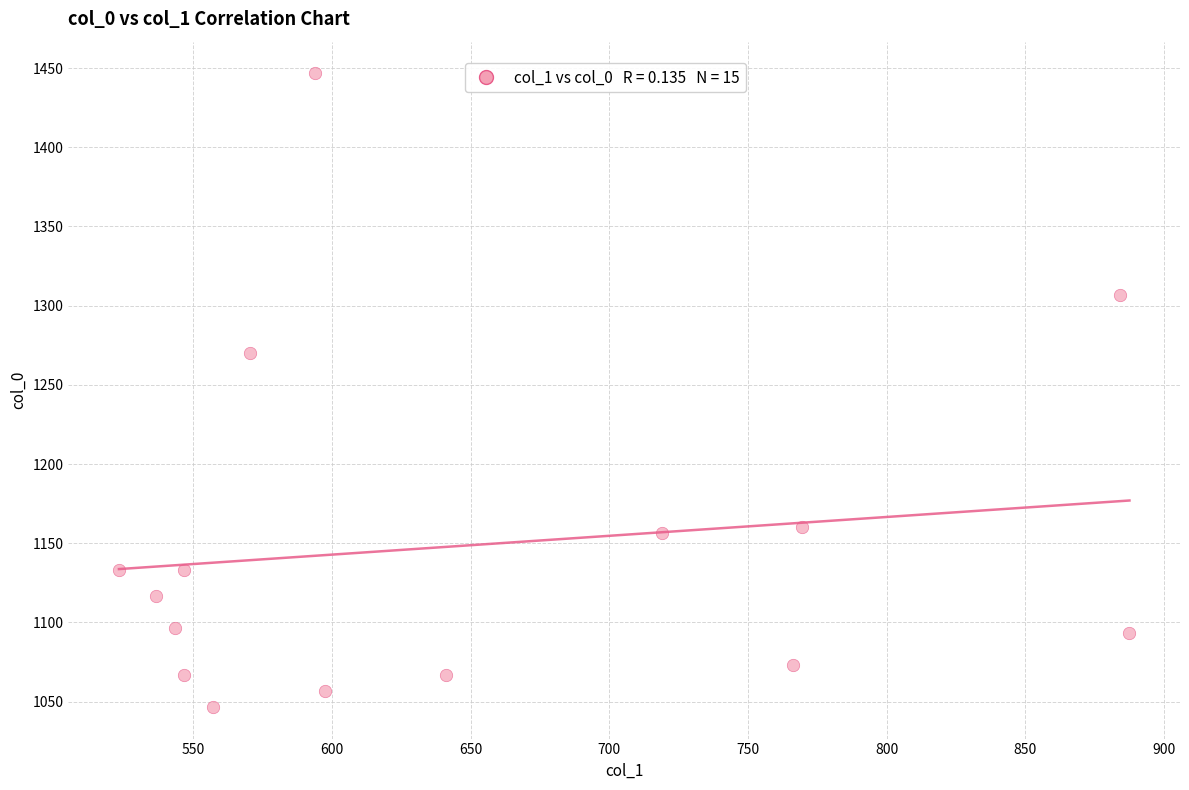

What is the range of X values (max minus min)?

364.5